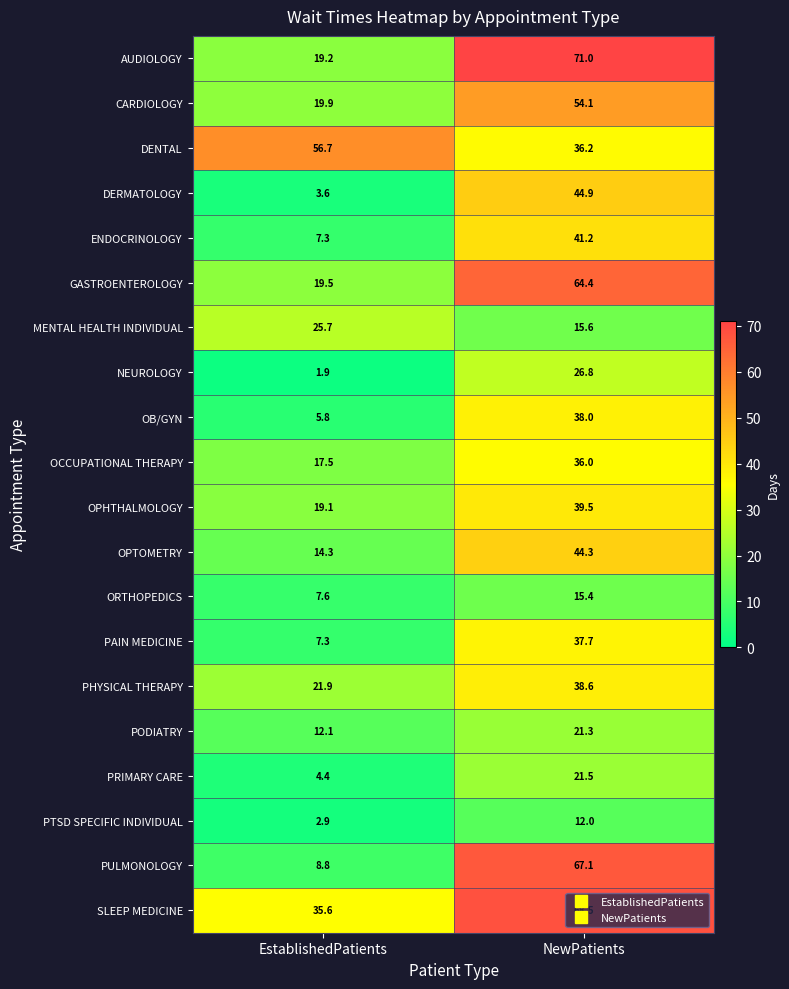

What is the smallest value displayed?

1.9